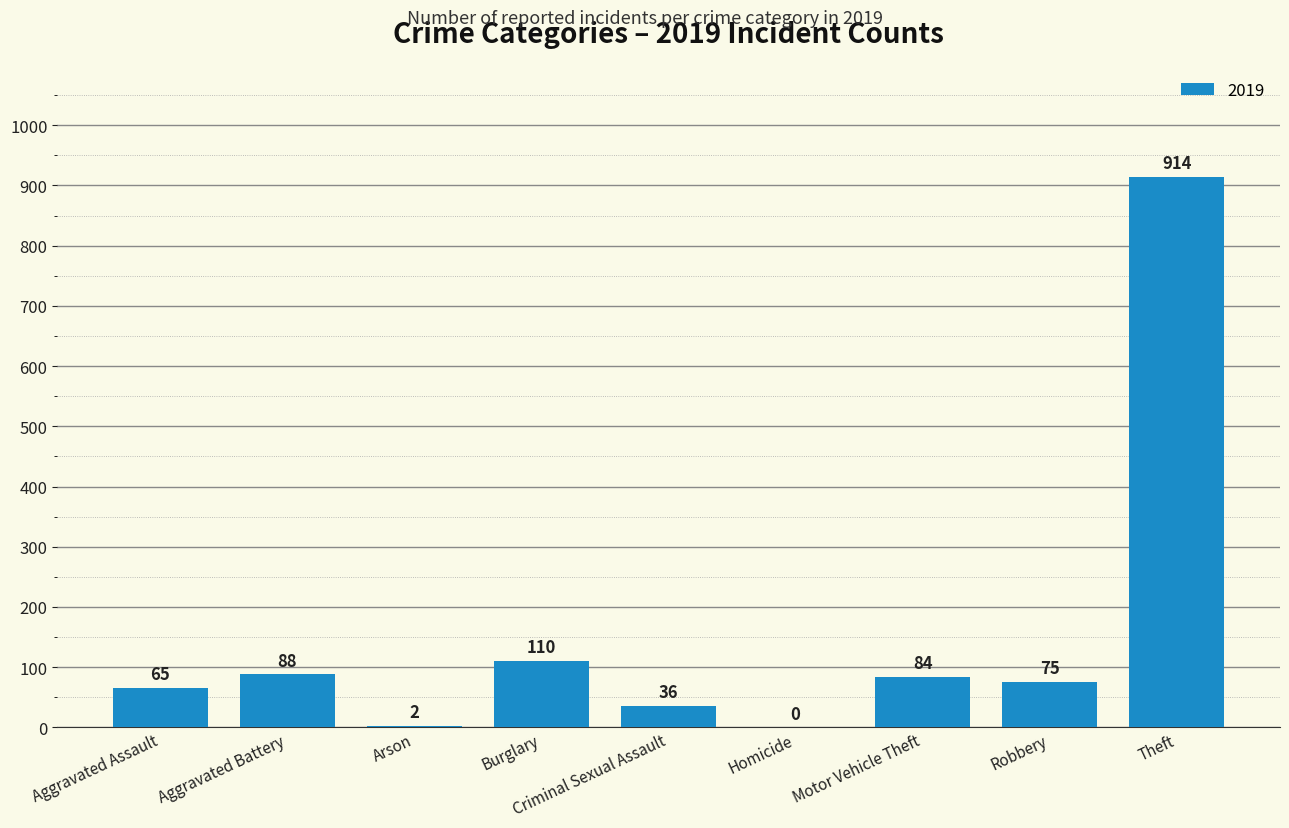

What is the sum of the values at Homicide and Theft?

914